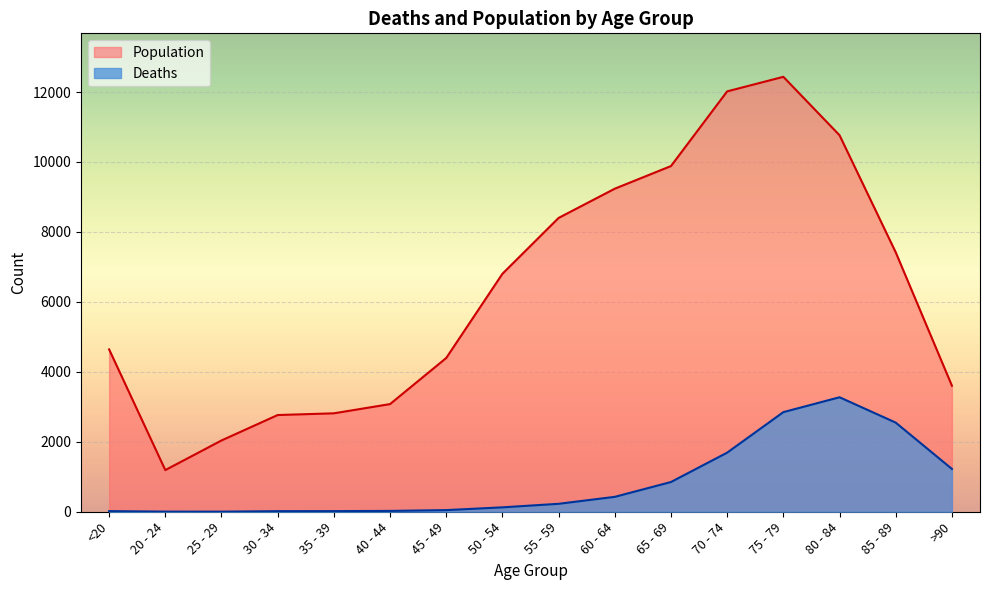

How many lines are shown in the chart?

2